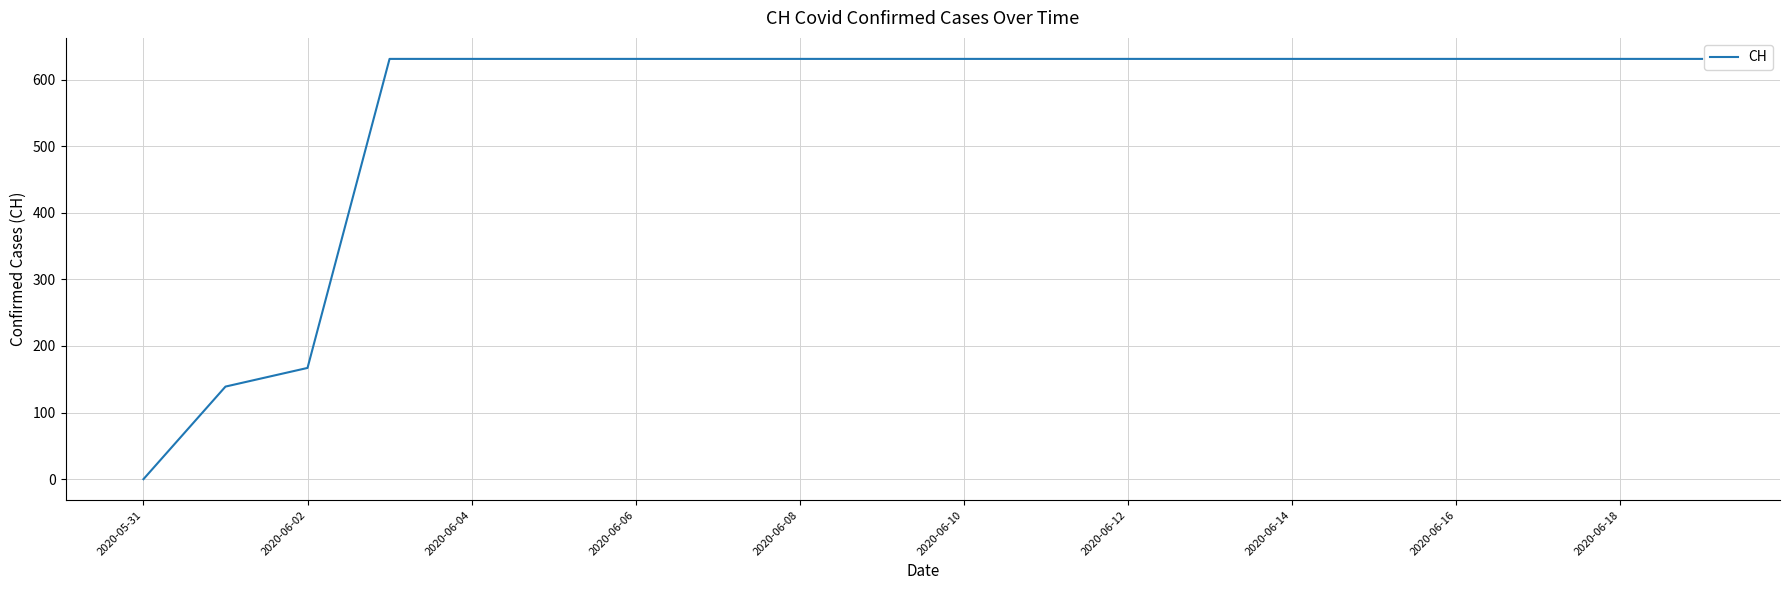

What is the difference between the maximum and minimum values?

631